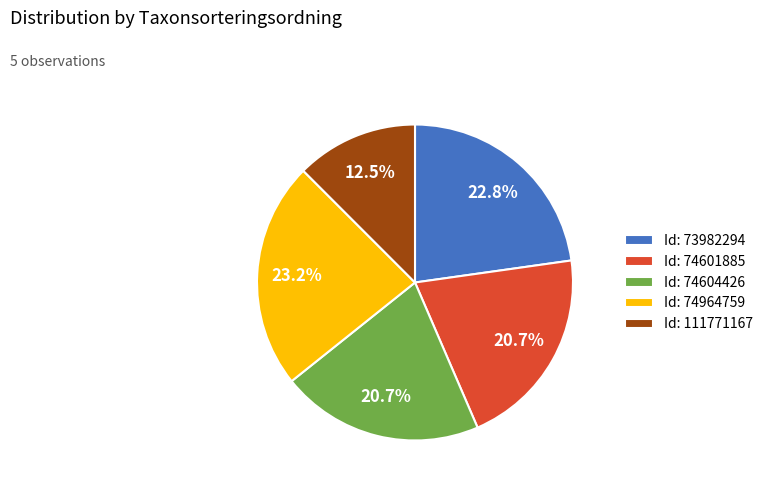

Is the sum of Id: 74604426 and Id: 74601885 greater than half?

No